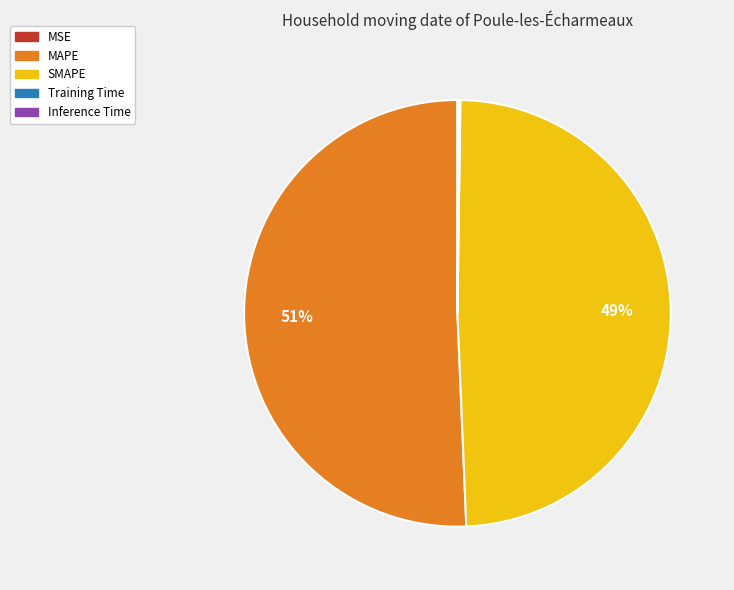

Which category accounts for the majority?

MAPE